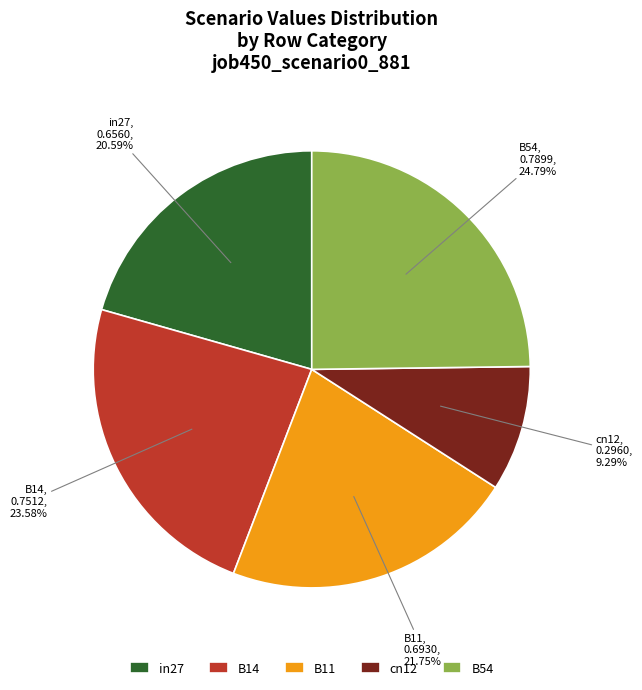

Is it true that B14 is 11% of the pie?

False